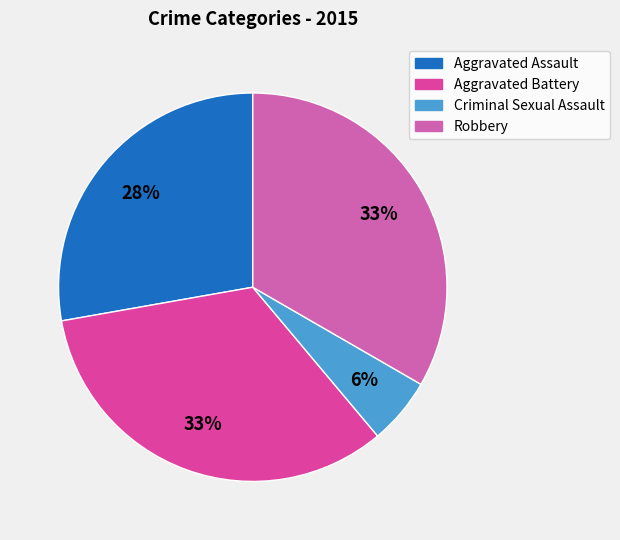

How many segments does this pie chart have?

4